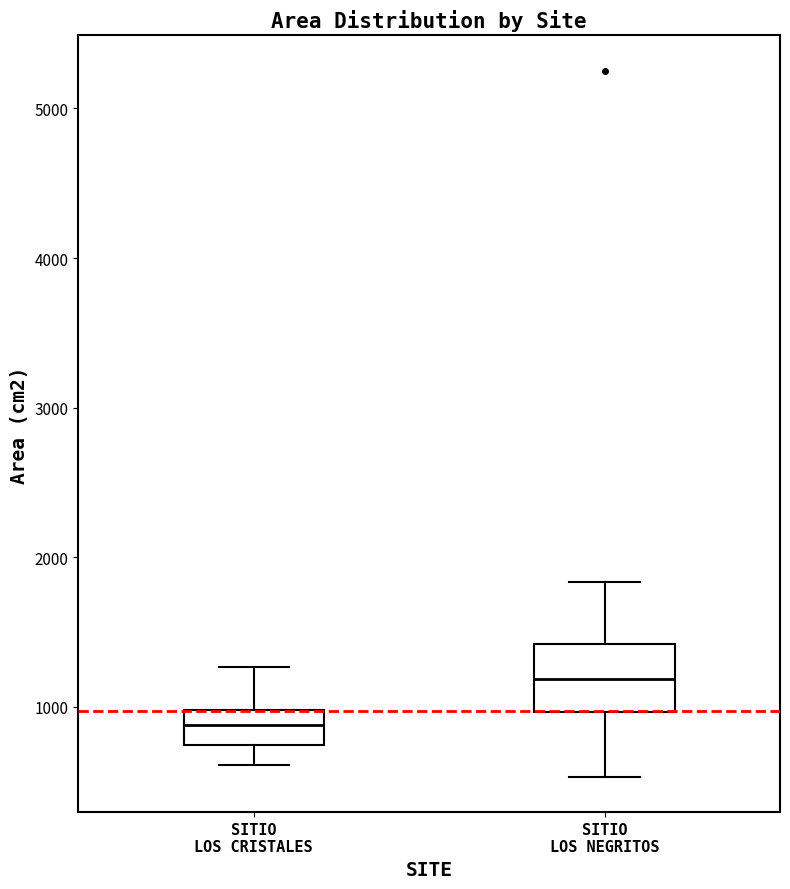

Which box has the highest median line?

SITIO LOS NEGRITOS